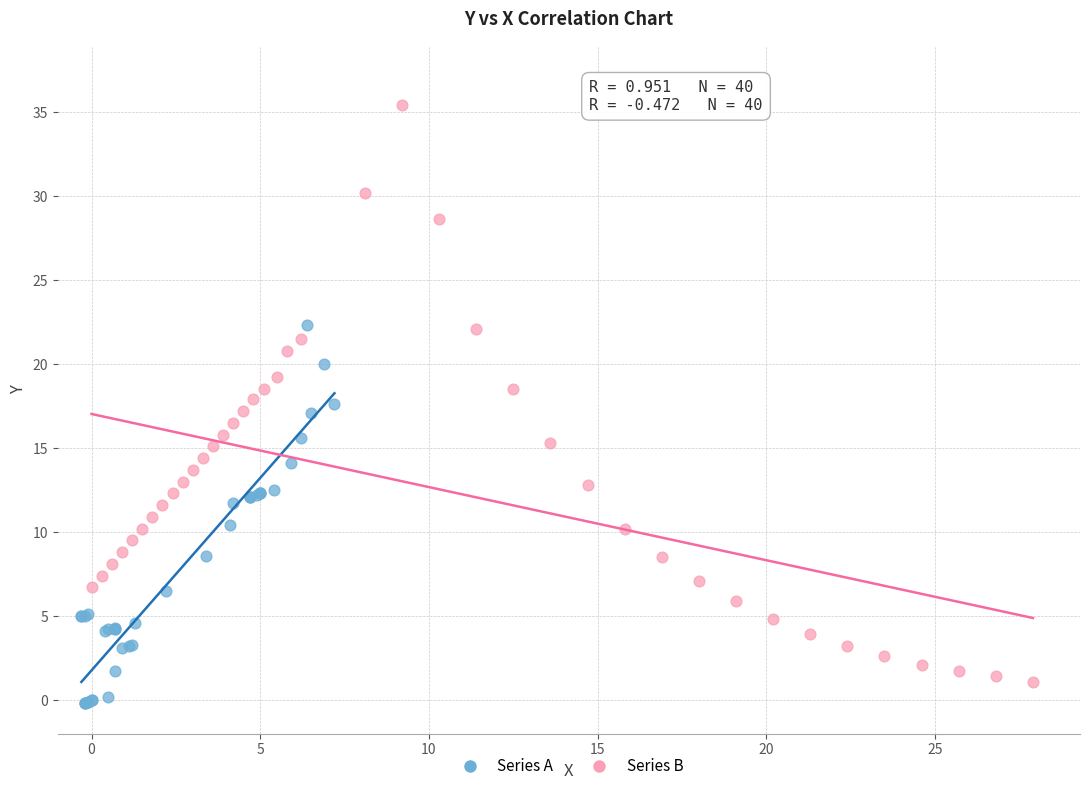

Which series reaches the maximum Y coordinate?

Series B